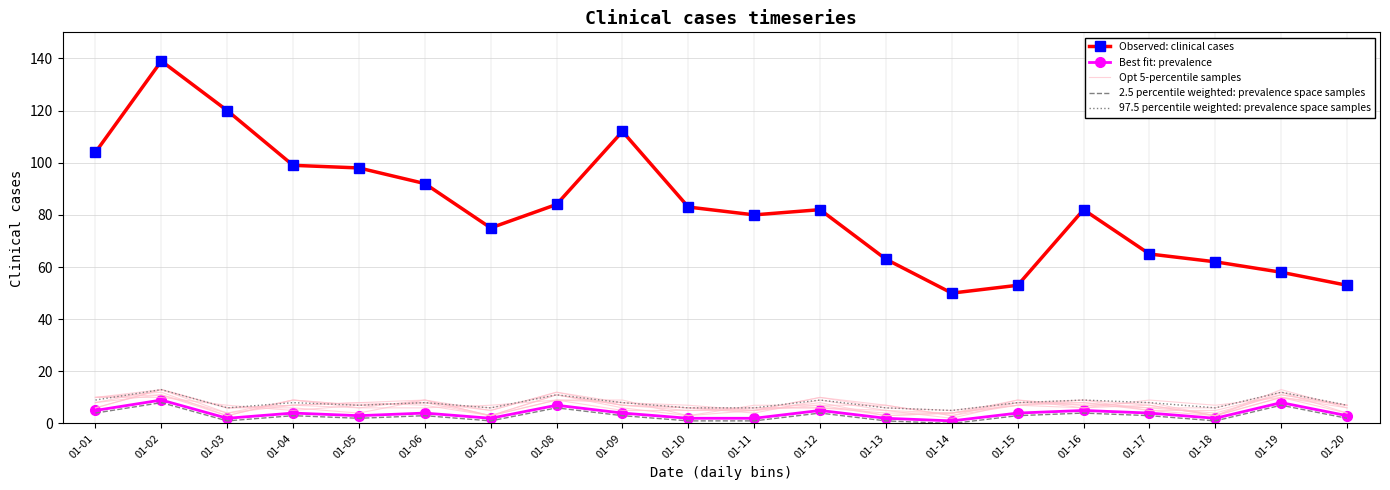

In Observed: clinical cases, how many points are lower than both neighbors (excluding endpoints)?

3